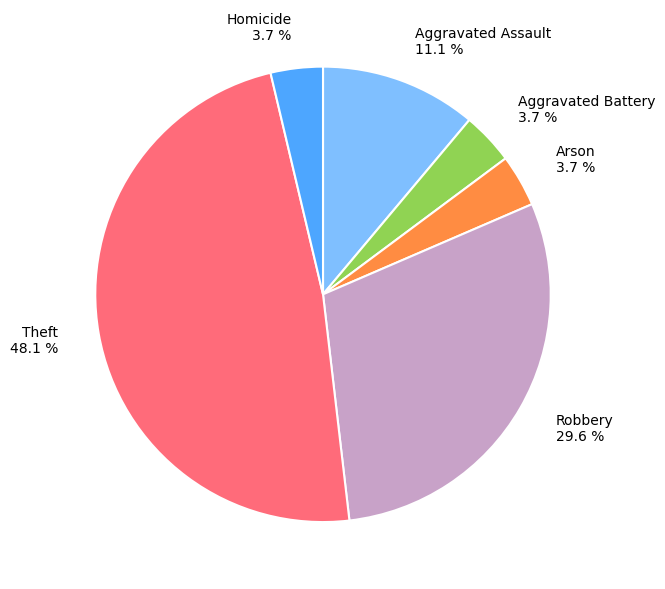

Between Theft and Aggravated Assault, which is larger?

Theft